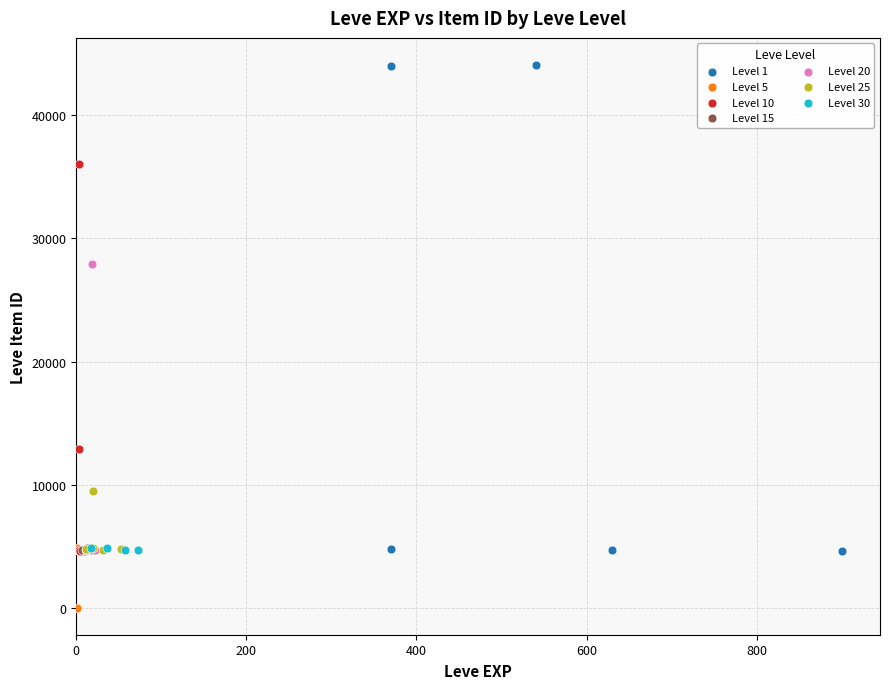

Which series has the largest Y range (max minus min)?

Level 1